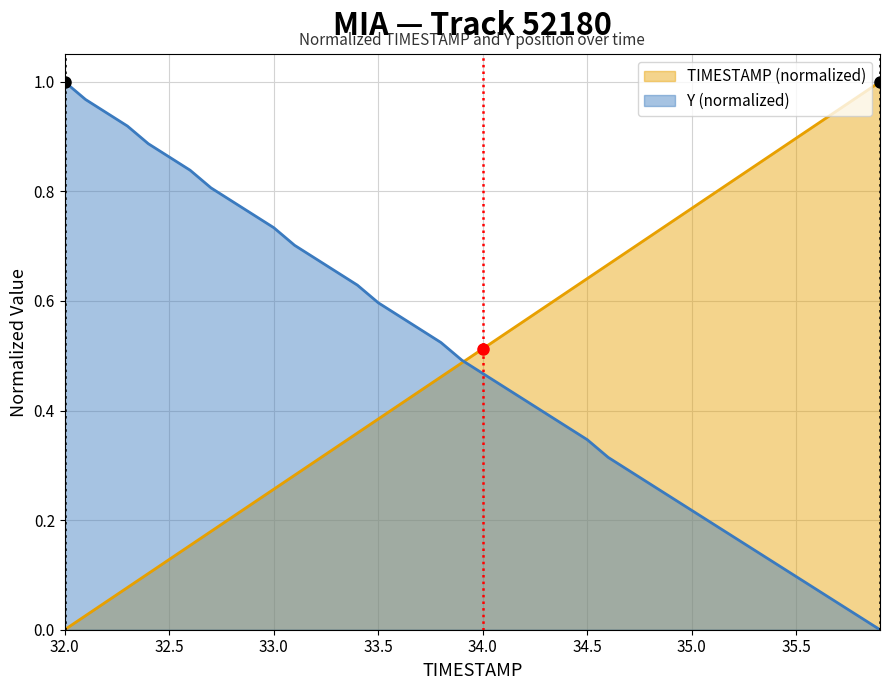

At which category is the sum across all series the highest?

32.0